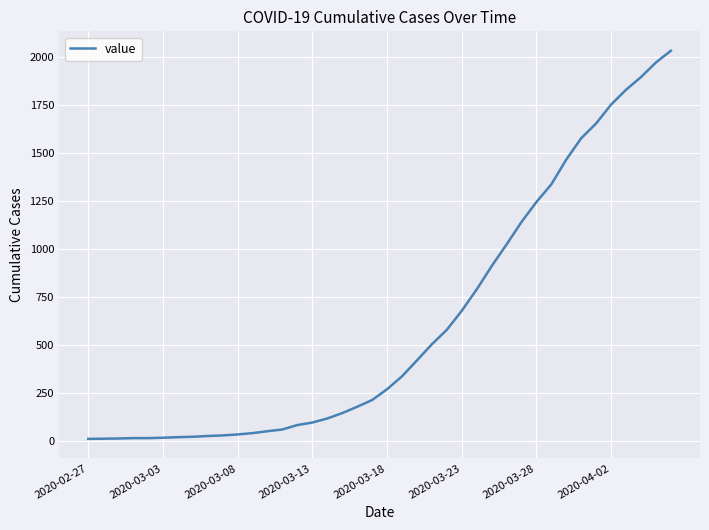

Does the chart display data point markers on the line(s)?

No